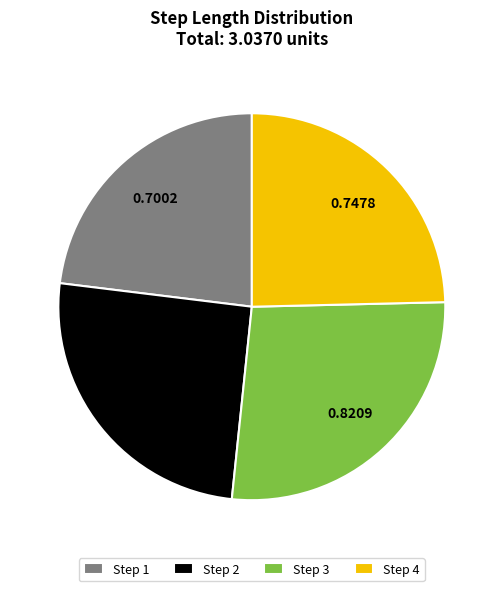

Count the number of slices in the pie.

4